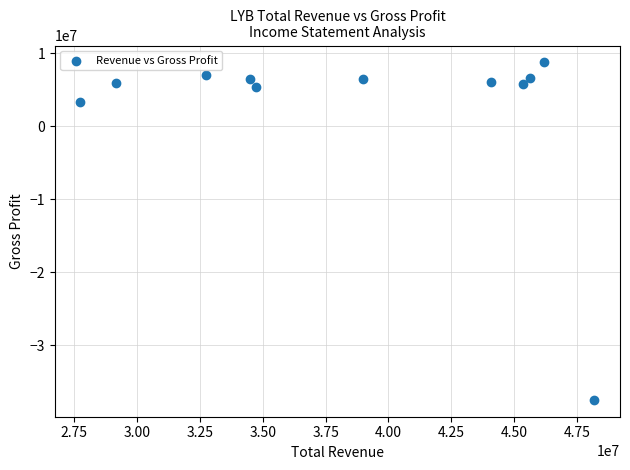

What is the range of X values (max minus min)?

20430000